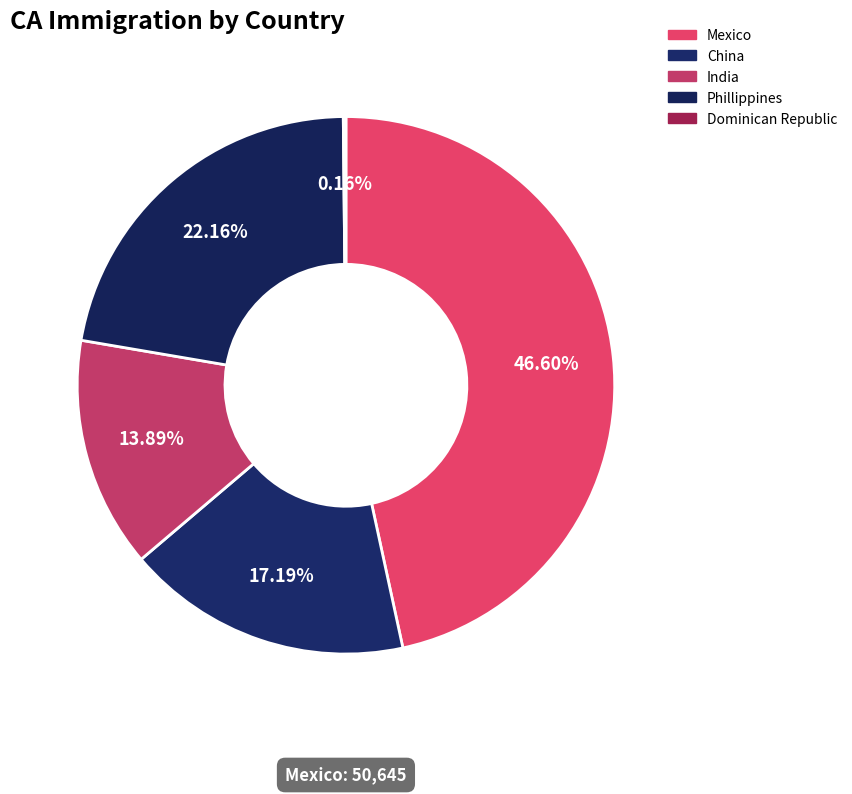

The Phillippines slice represents 22% of the pie. True or false?

True